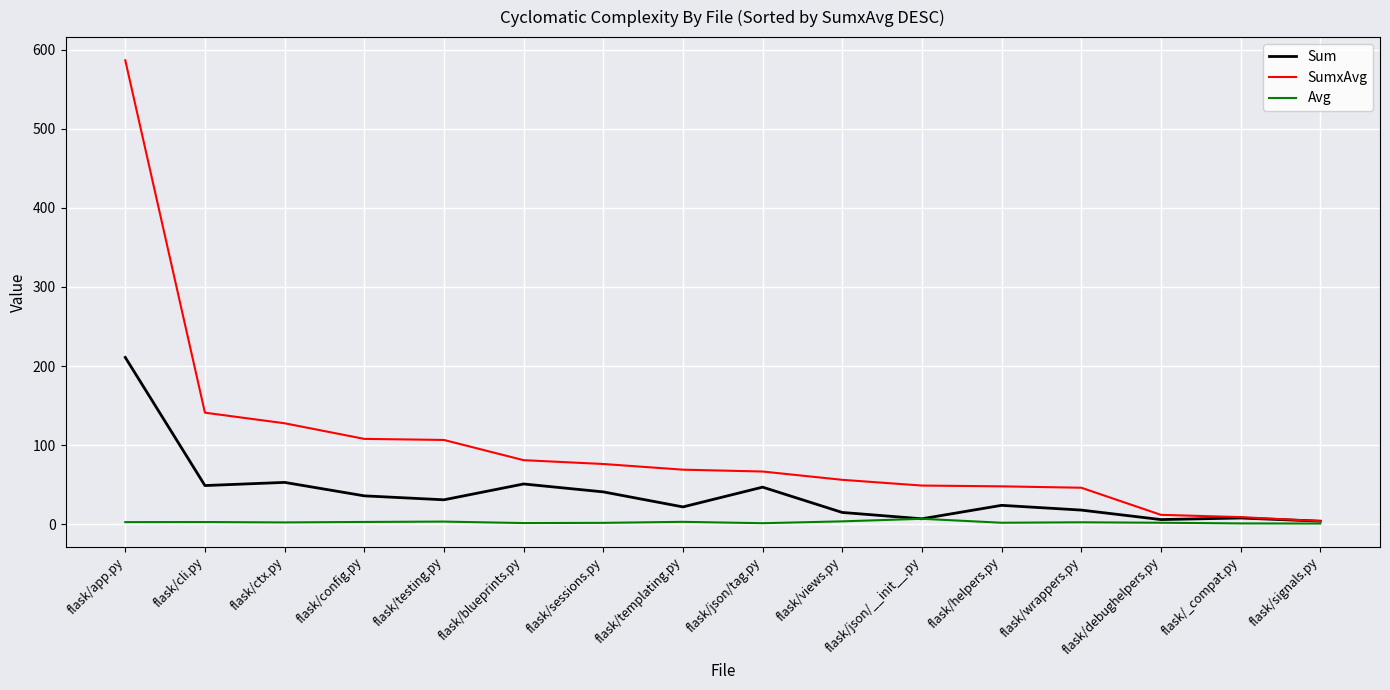

Which series has the largest total across all categories?

SumxAvg